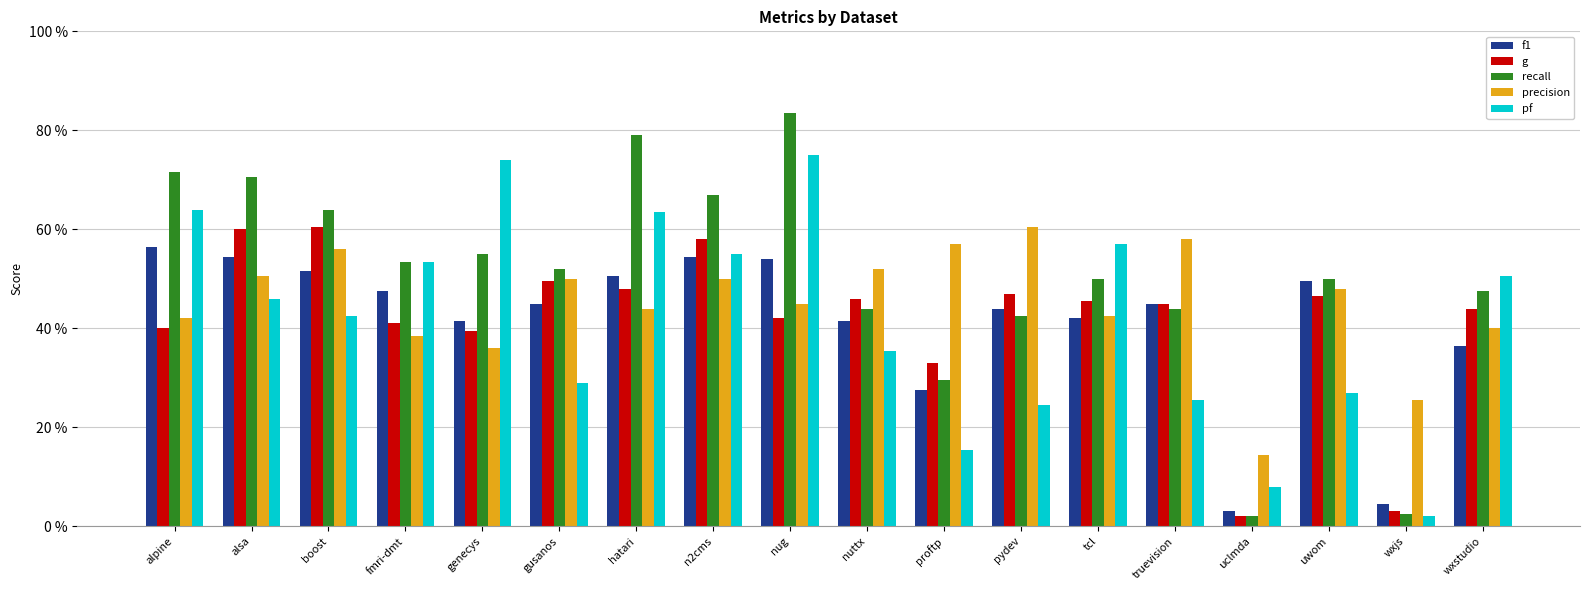

What are all the series names shown in the legend?

f1, g, recall, precision, pf